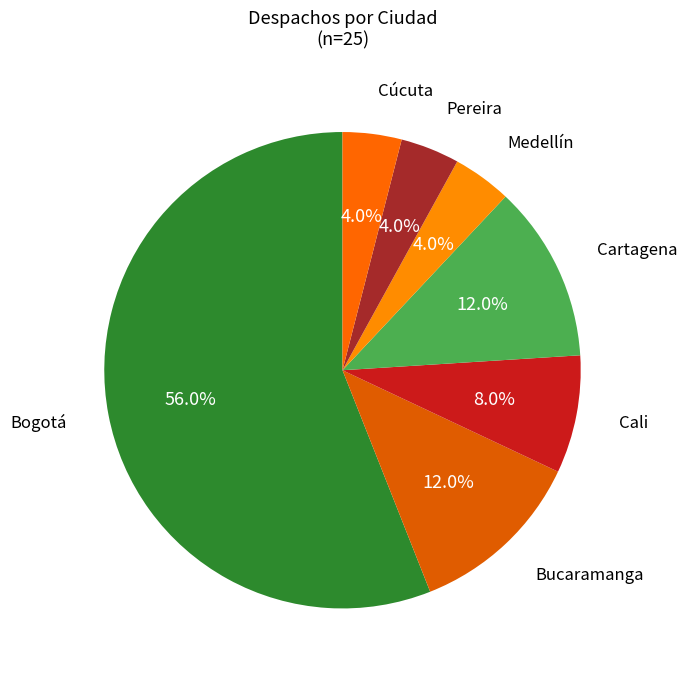

Between Bogotá and Cartagena, which is larger?

Bogotá